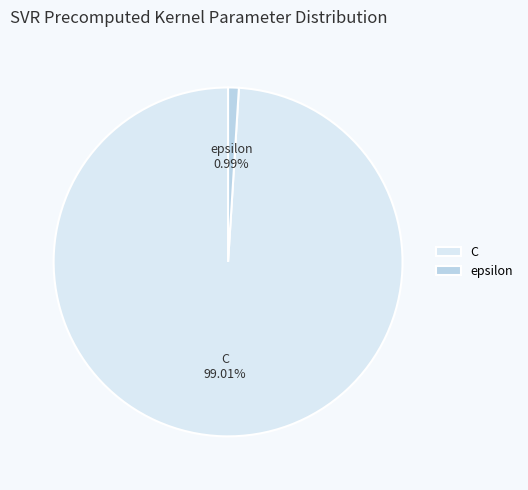

Combined, what portion of the pie is epsilon and C?

100.0%